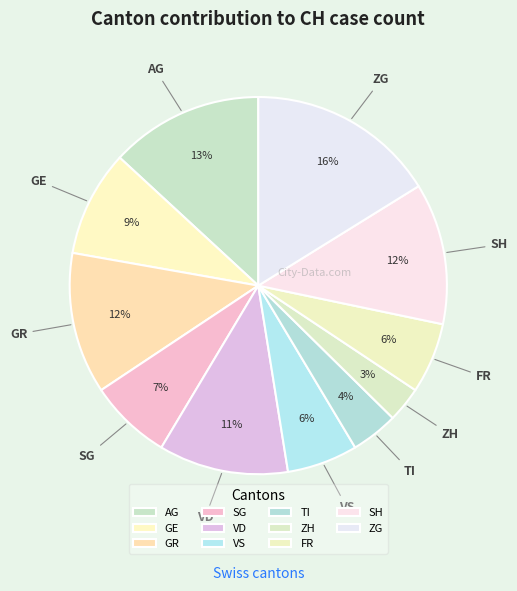

Which slice is the smallest?

ZH